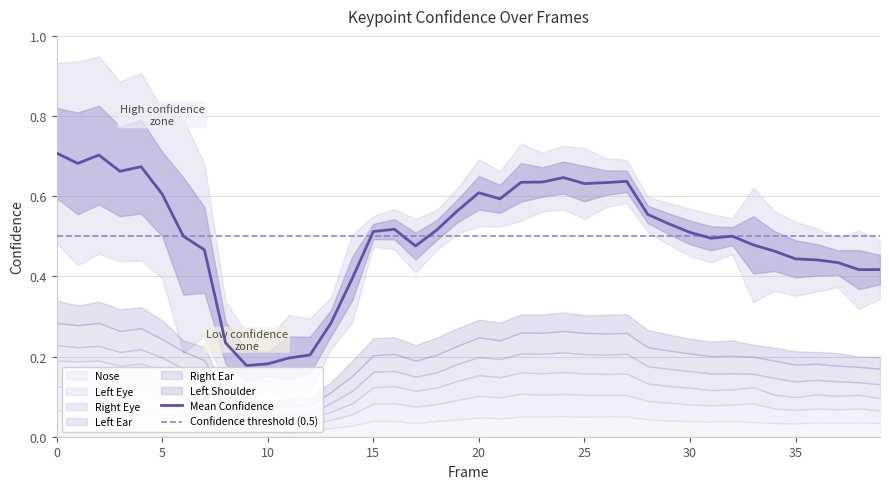

What is the spread (max minus min) of values at 23?

0.1